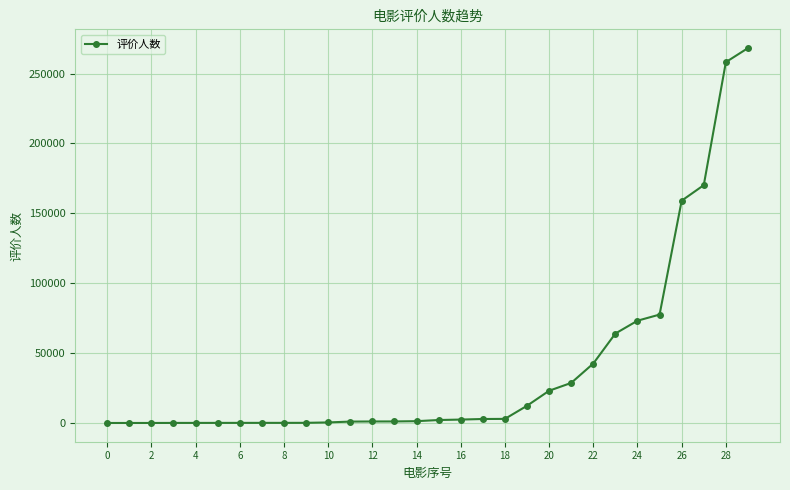

Does the chart display data point markers on the line(s)?

Yes